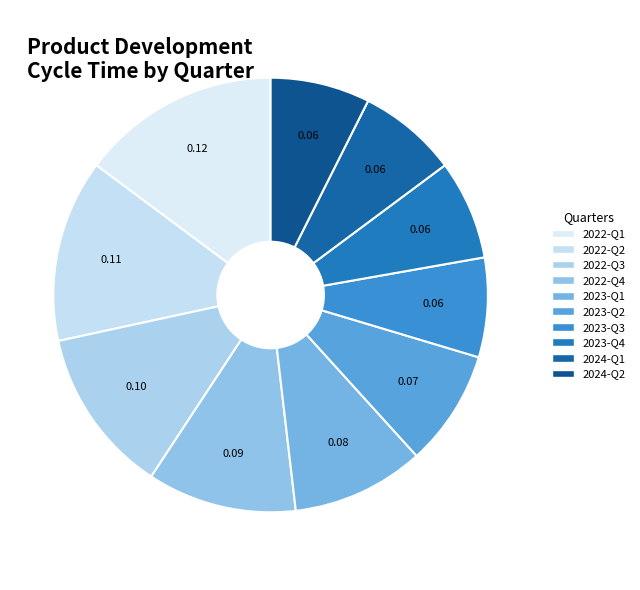

Count the number of slices in the pie.

10